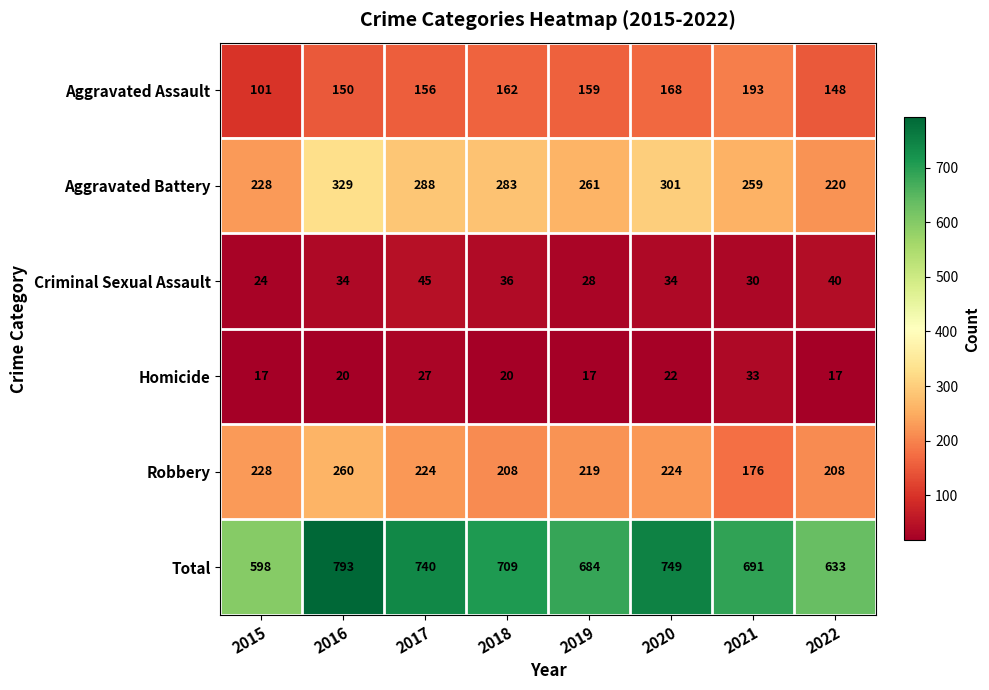

Which category has the highest value across all series?

2016